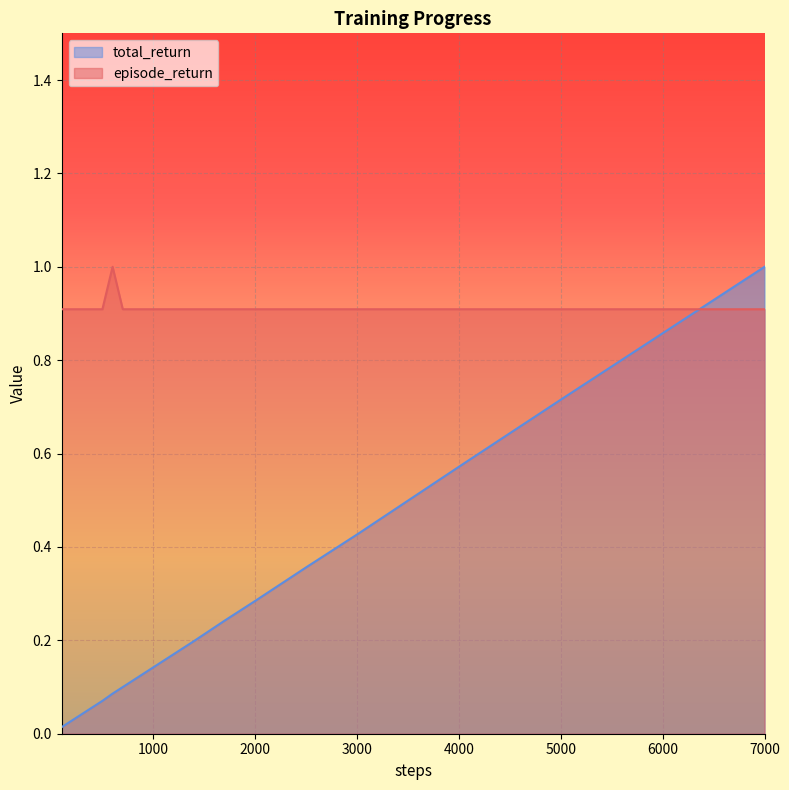

How many distinct data groups are displayed?

2